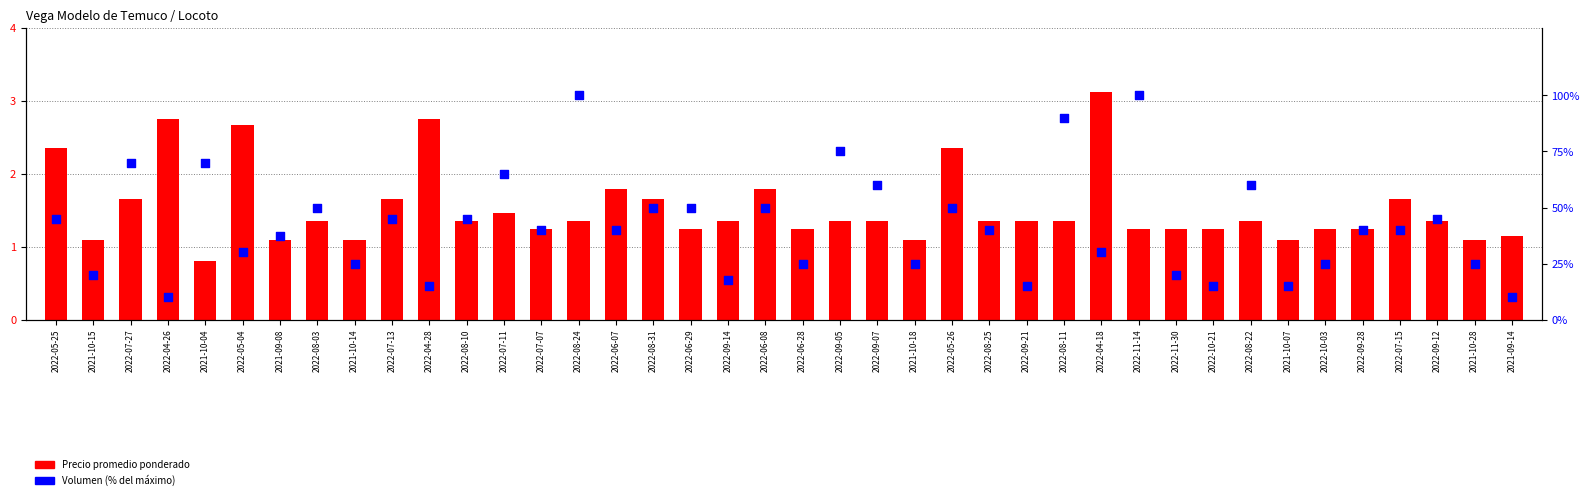

At how many categories does at least one series exceed 33?

24